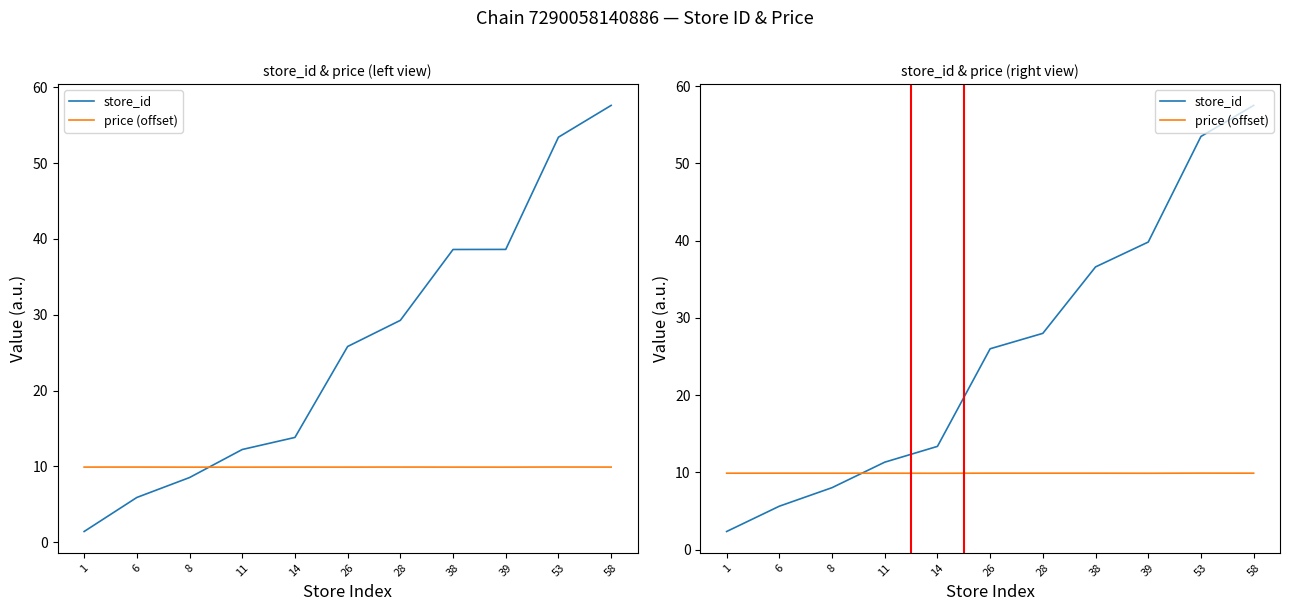

What is the highest value of the price (offset) series?

9.9